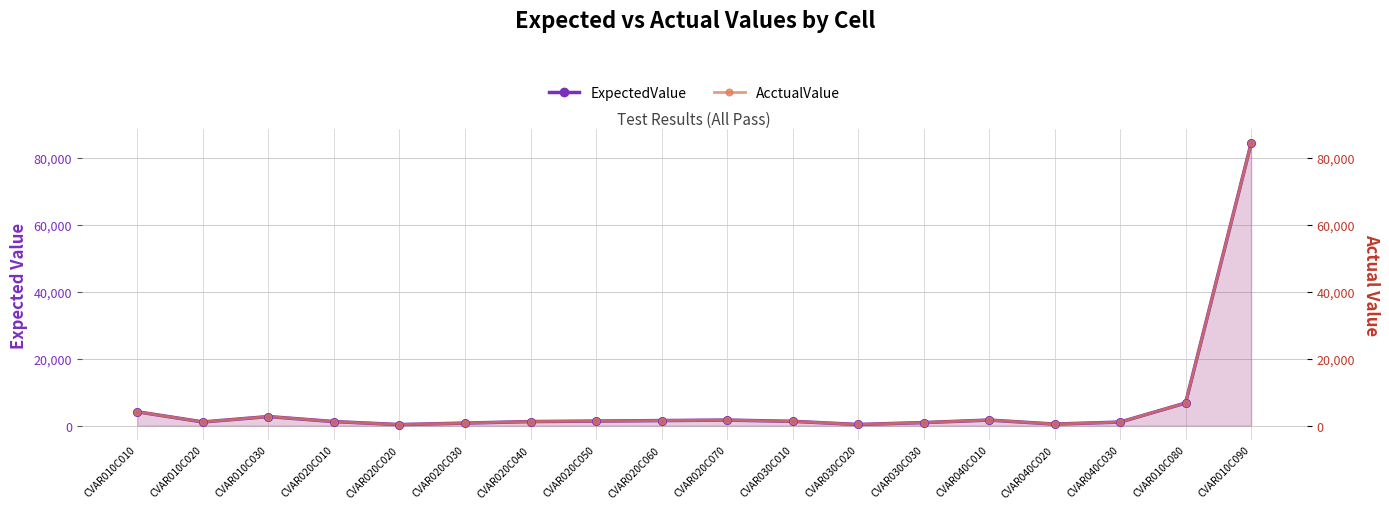

What are all the series names shown in the legend?

ExpectedValue, AcctualValue